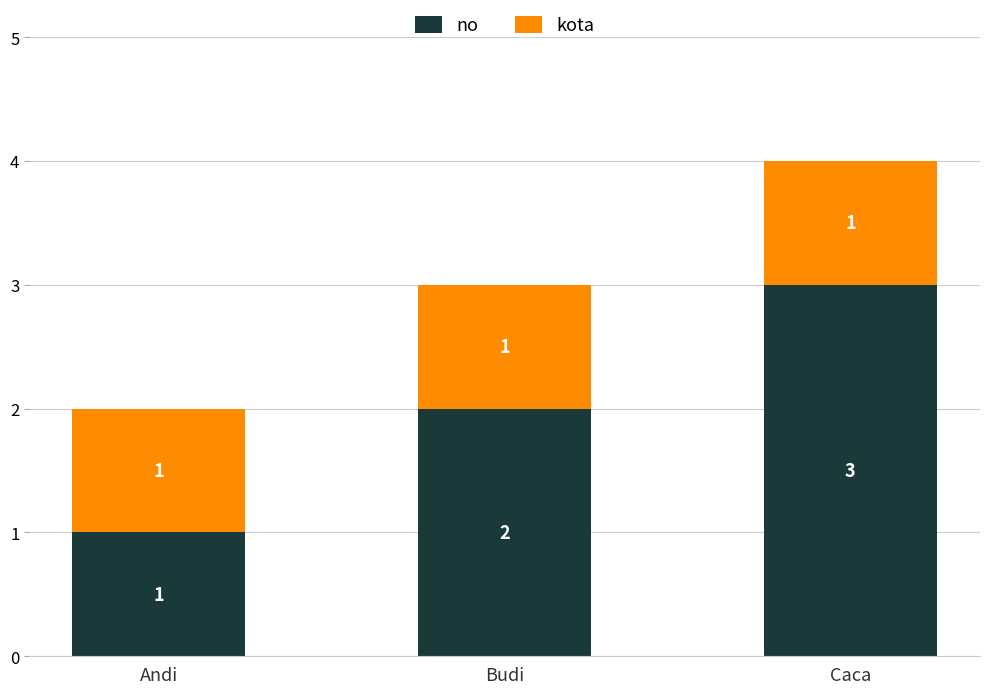

What is the total value across all series at Andi?

2